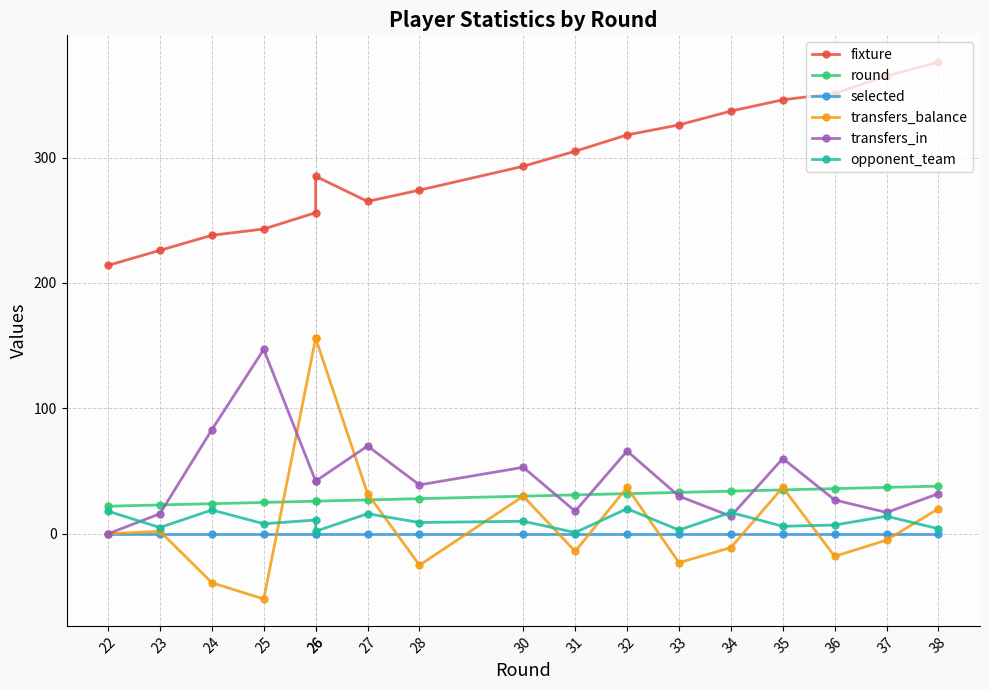

At which category does the chart reach its peak across all series?

38